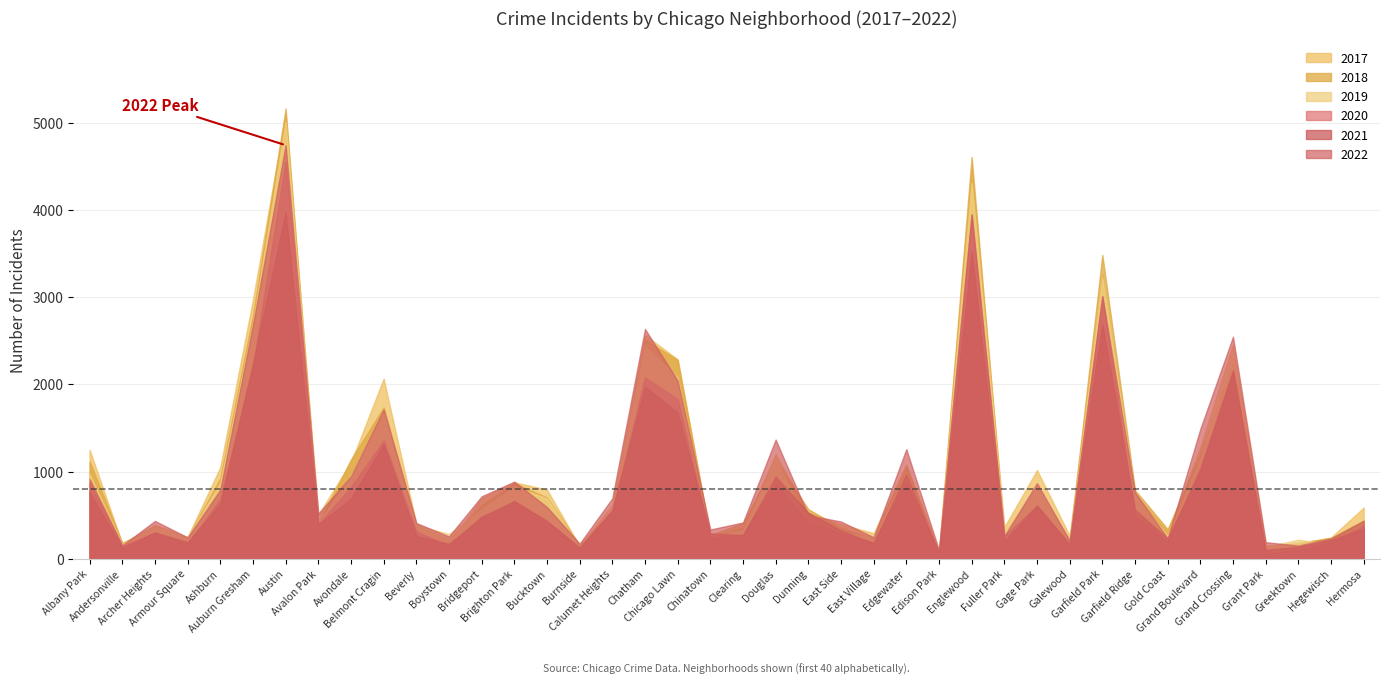

How many interior local peaks does the 2018 series have?

11